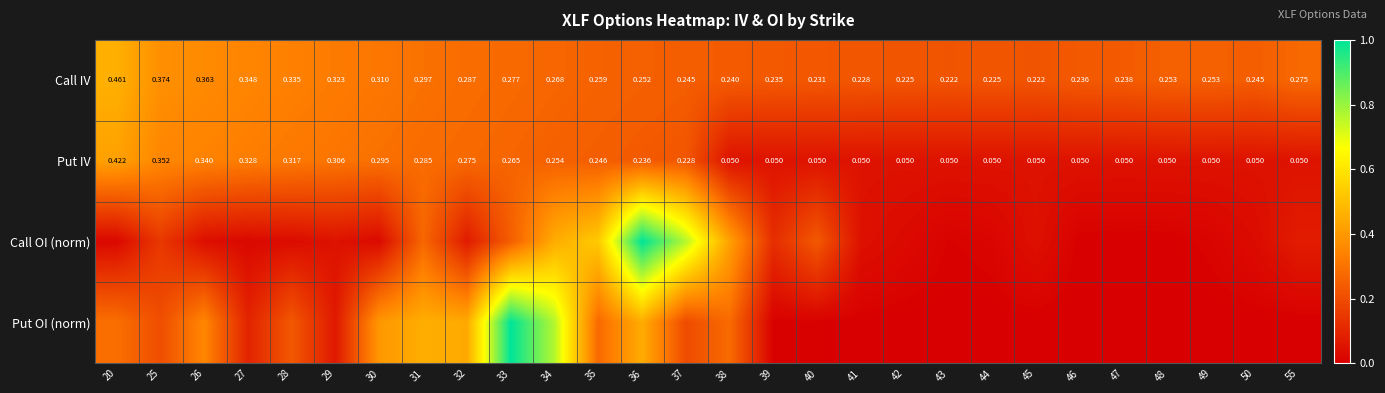

Rank the series by their maximum value, from highest to lowest.

Put OI (norm), Call OI (norm), Call IV, Put IV